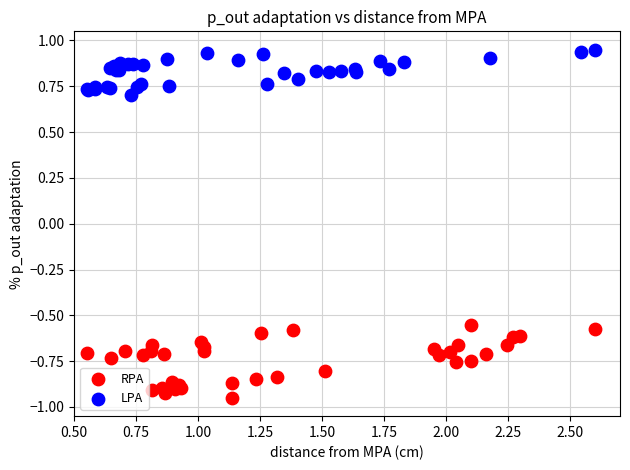

Which series reaches the minimum Y coordinate?

RPA